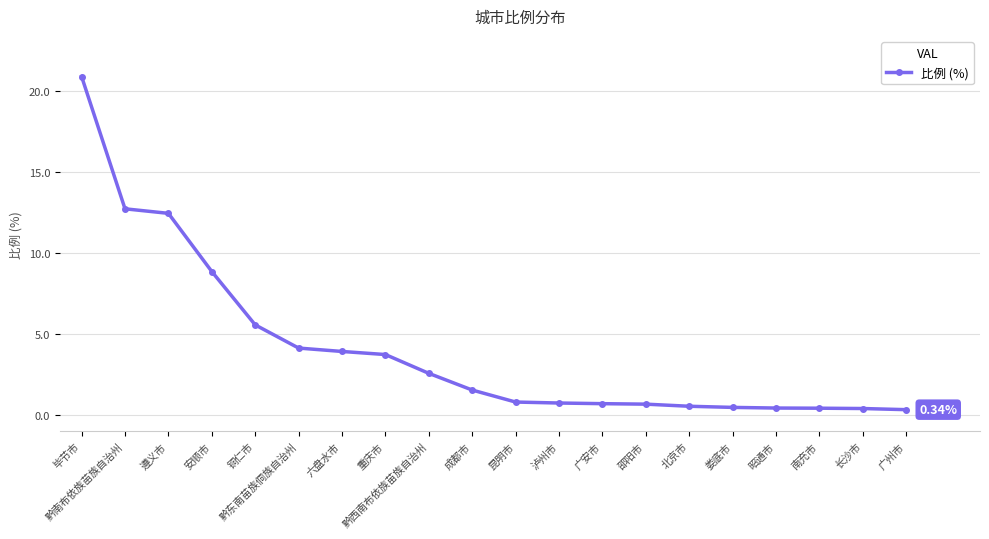

What is the label of the 8th point from the left?

重庆市